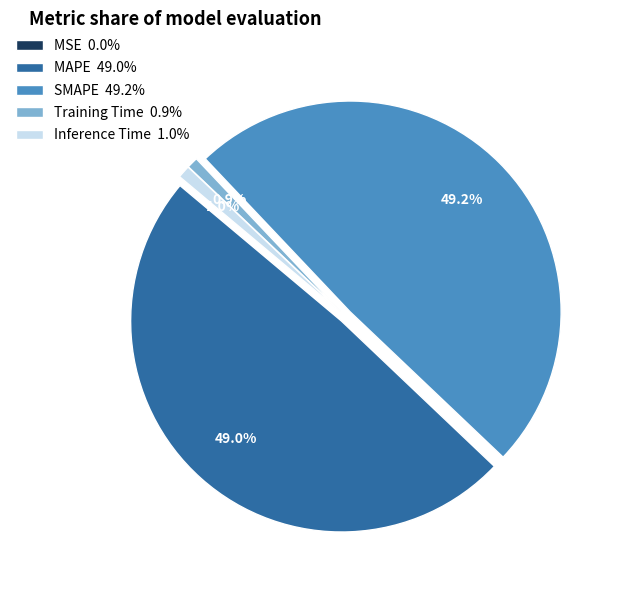

What percentage is NOT represented by MAPE?

51.0%